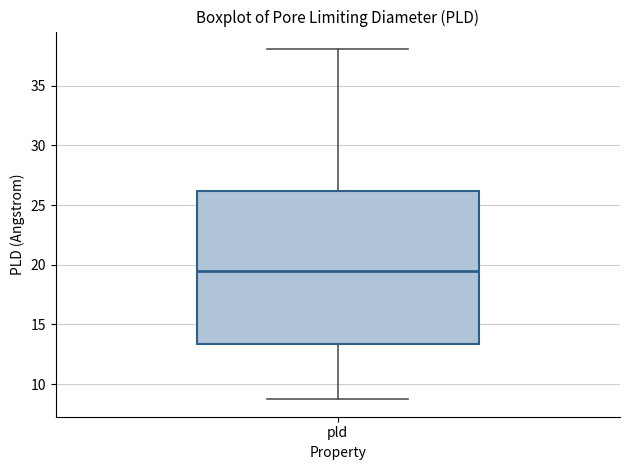

Read this box plot against the y-axis: the position of the median line, the range covered by the box, and the ends of both whiskers. The values are not printed on the chart, so give them approximately, as read against the axis.

median 19.5, box 13.5 to 26.0, whiskers 8.5 to 38.0